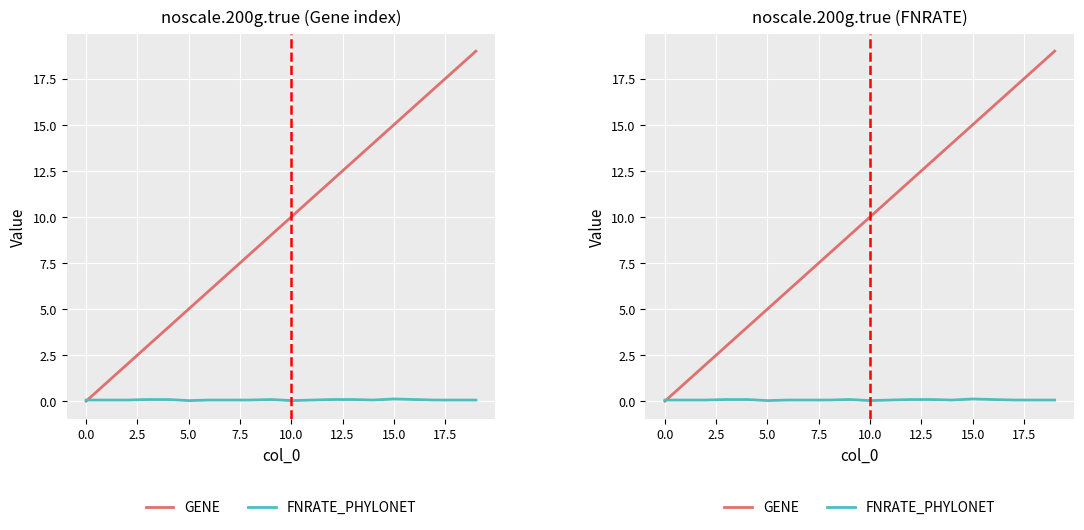

Which has a higher value, −2.5 or 5.0?

5.0